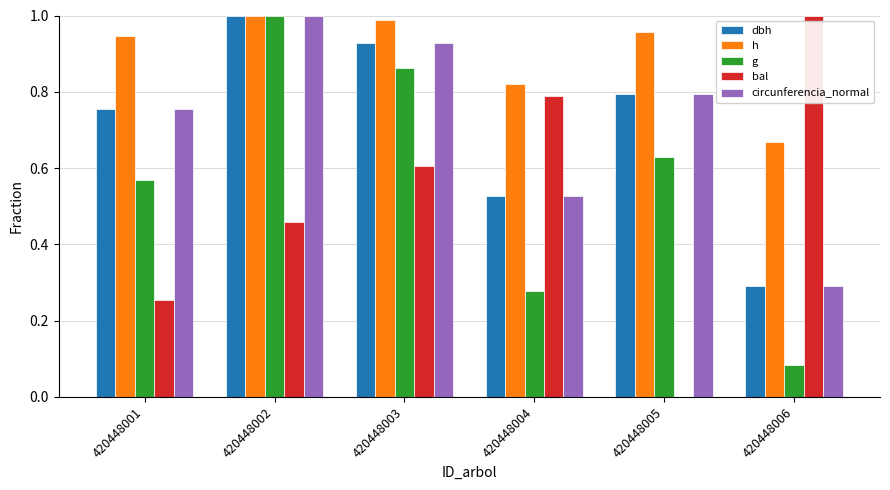

Where is dbh nearest to the value 0?

420448006